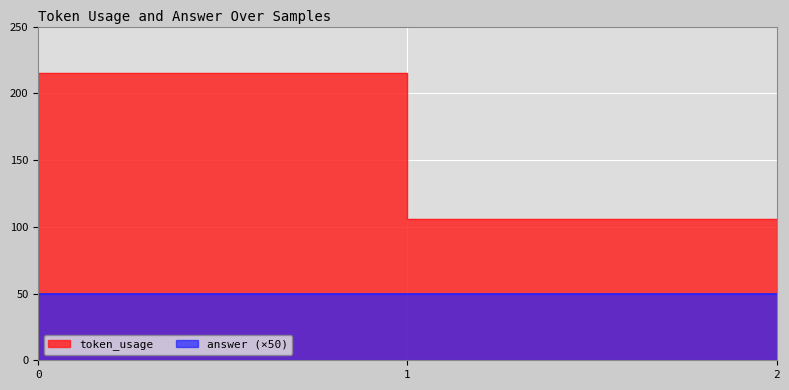

Between 1 and 2, which is larger?

1